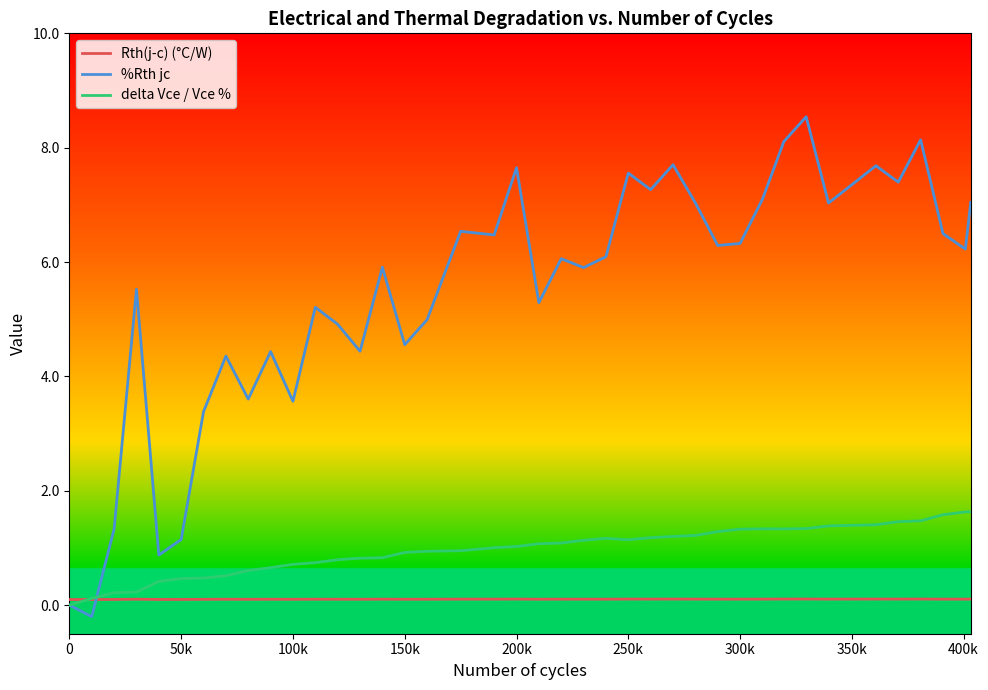

Which series has the widest spread of values?

%Rth jc